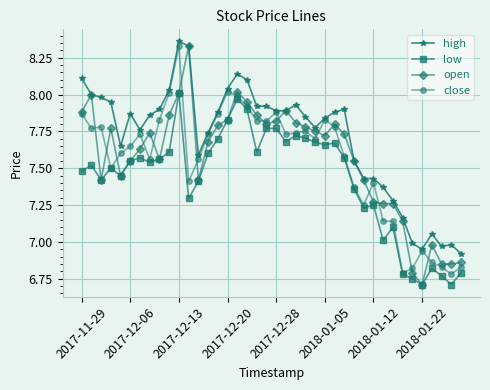

What is the sum of all close values?

301.9